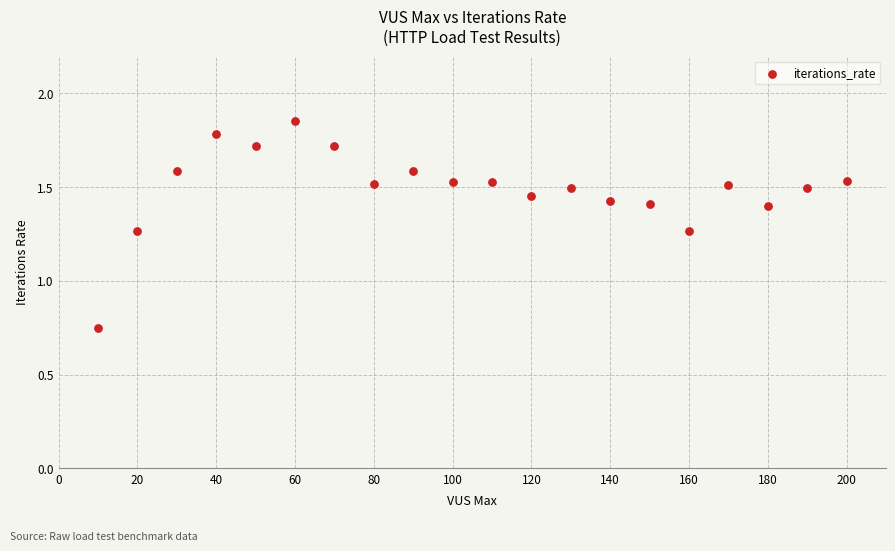

What is the range of Y values (max minus min)?

1.1